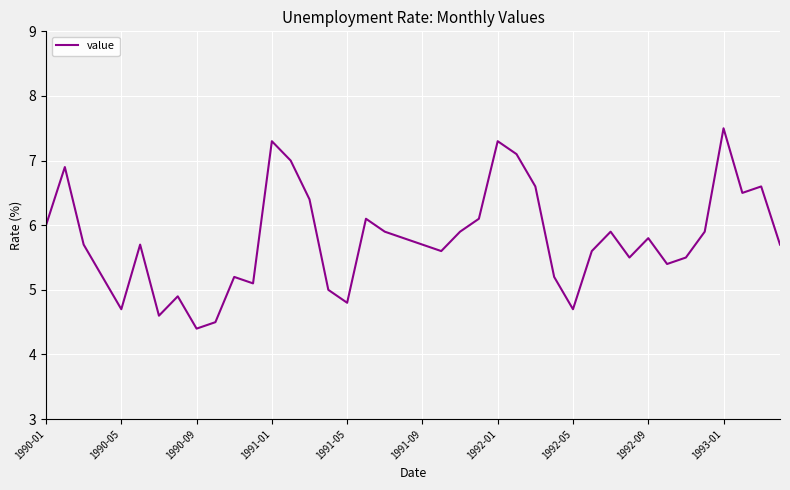

What is the difference between the maximum and minimum values?

3.1